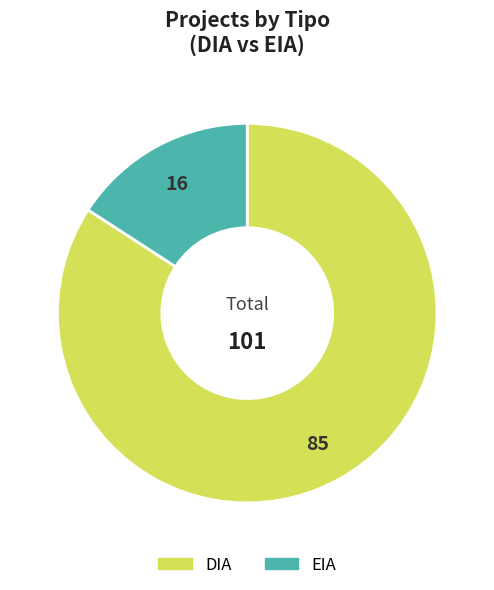

The EIA slice represents 1% of the pie. True or false?

False